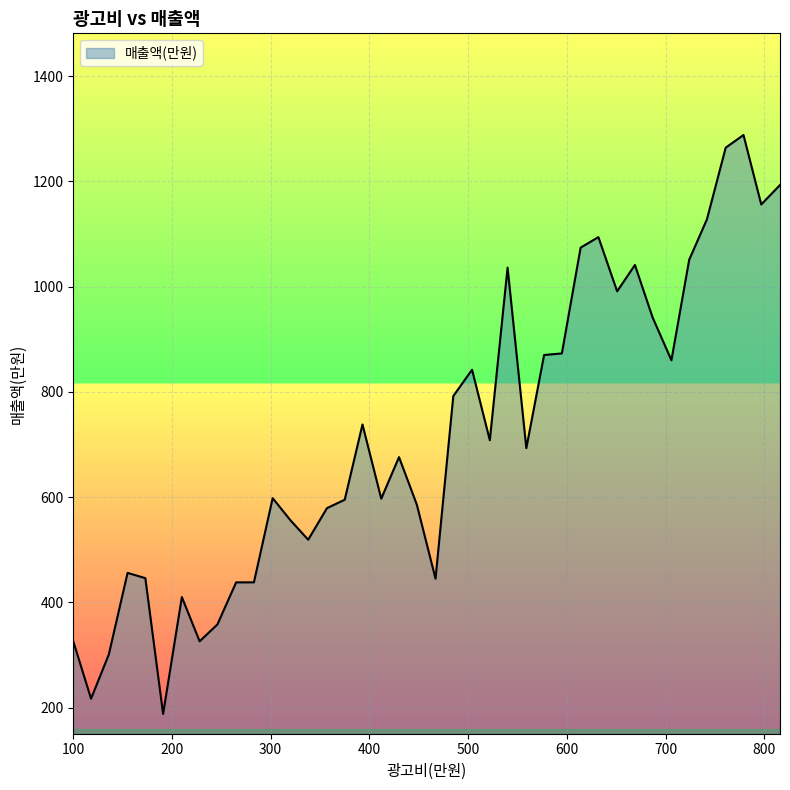

What is the difference between the maximum and minimum values?

1100